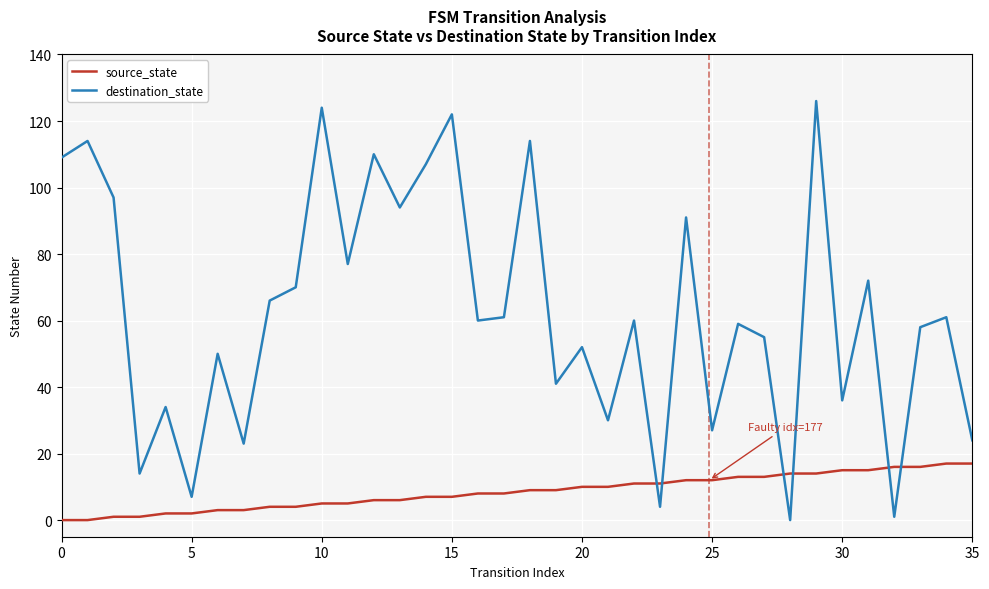

How many times do destination_state and source_state cross each other?

6